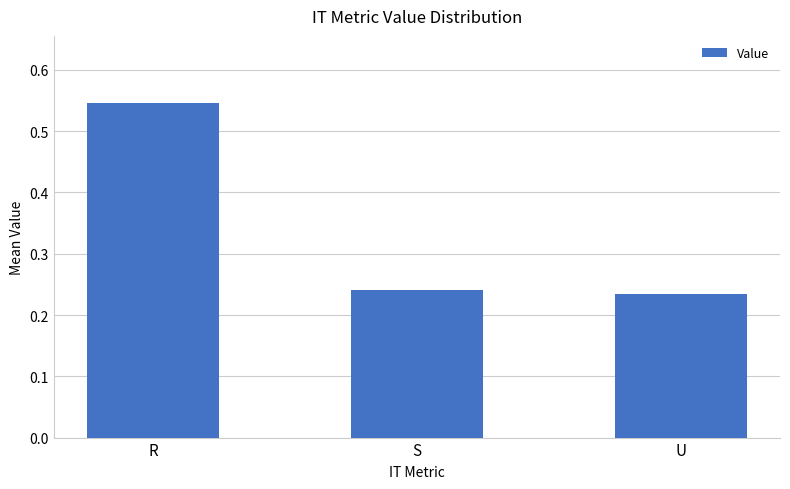

At which category does the chart reach its peak across all series?

R